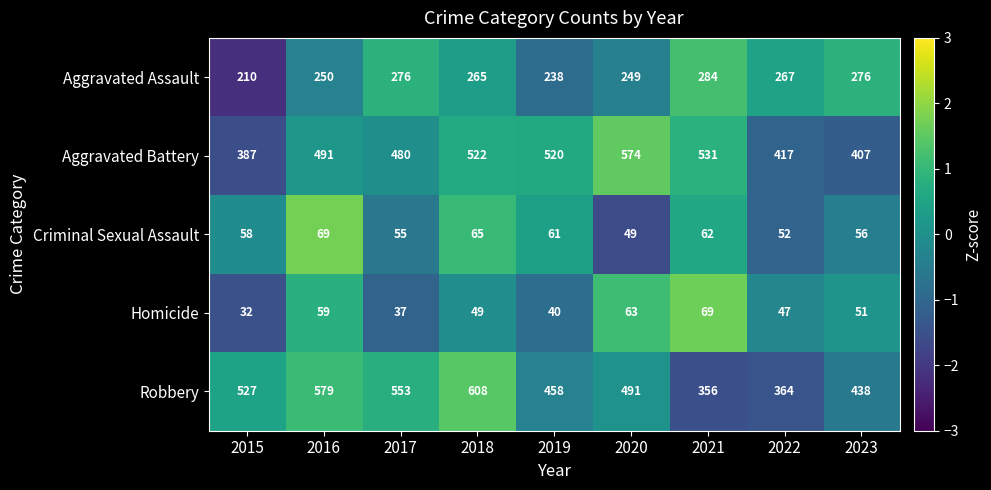

The value of Criminal Sexual Assault at 2020 is 49. True or false?

True